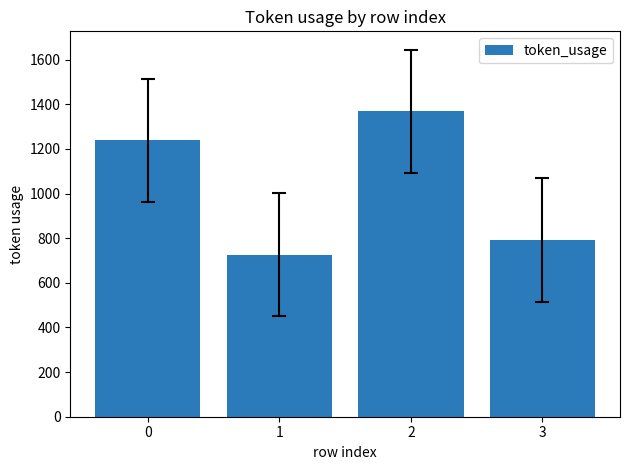

Rank the categories by value from highest to lowest.

2, 0, 3, 1